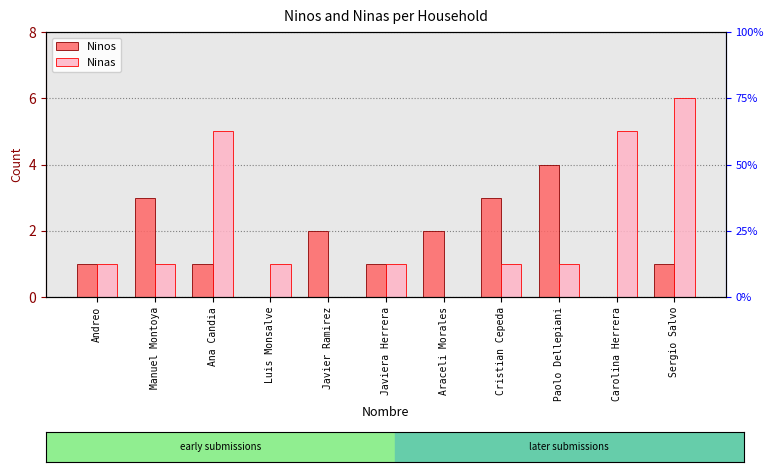

True or false: Ninas has a value of 1 at Paolo Dellepiani.

True